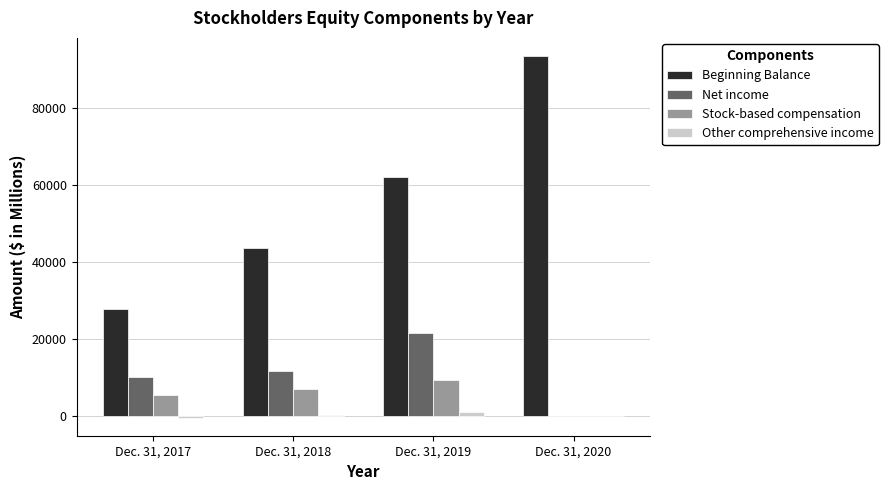

What is the maximum value shown in the chart?

93404